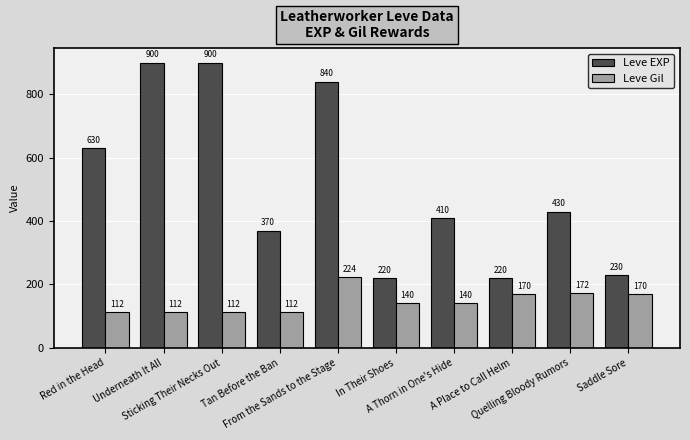

Is the value of Leve Gil at A Thorn in One's Hide greater than the value of Leve EXP at A Place to Call Helm?

No